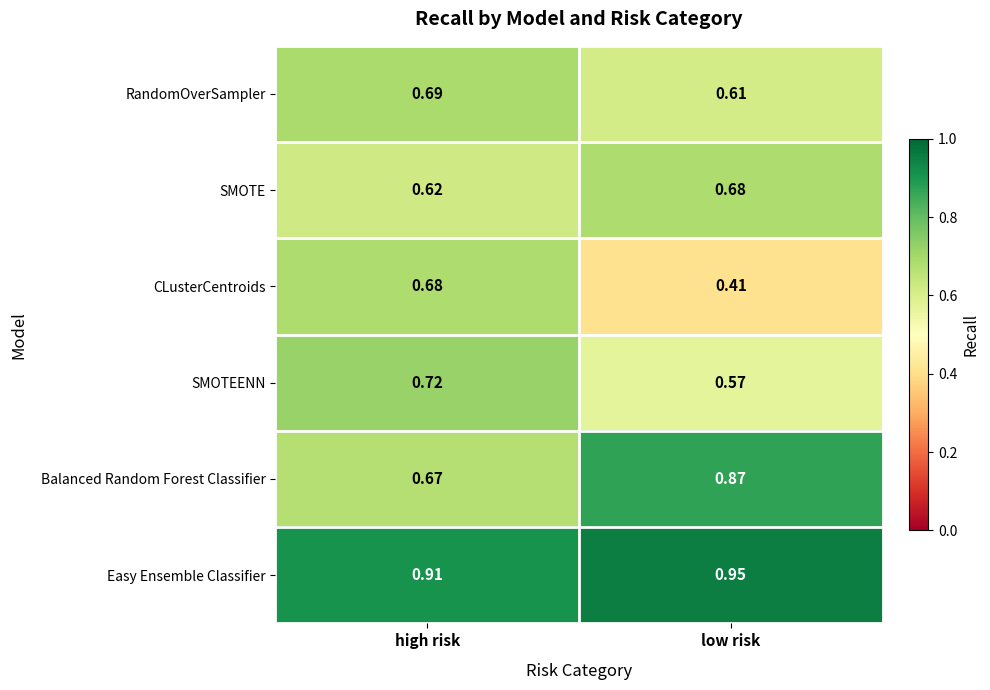

Rank the categories by Balanced Random Forest Classifier value from highest to lowest.

low risk, high risk